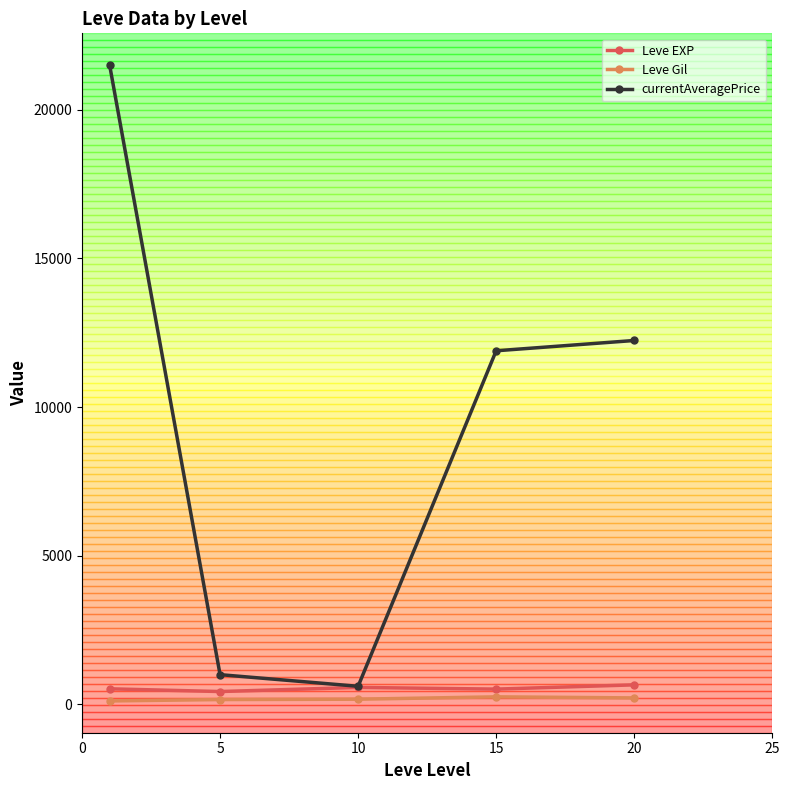

What is the value of the currentAveragePrice point at the 5th from the left?

12239.7